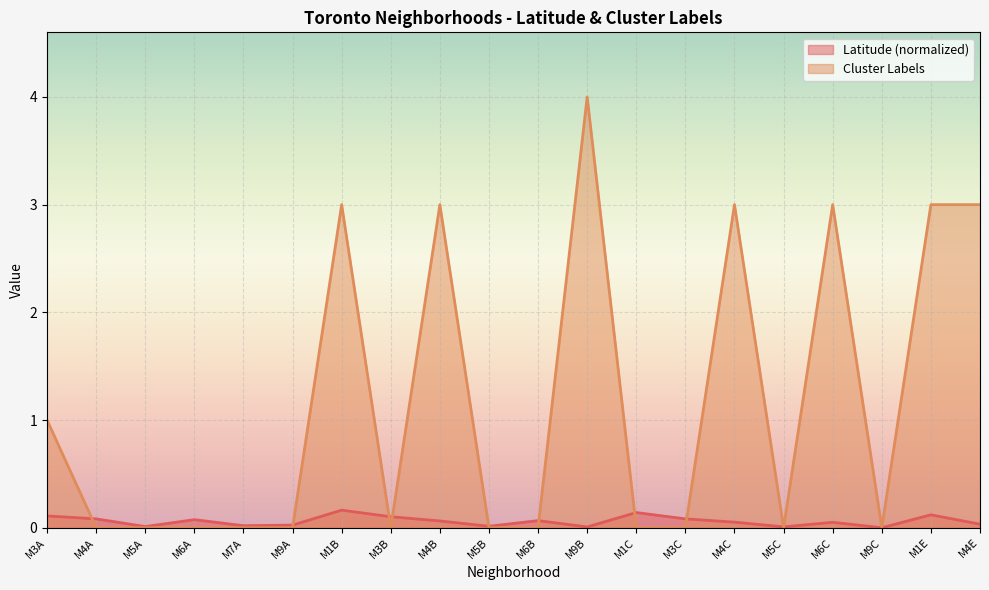

Which category has the highest value in the Latitude series?

M1B